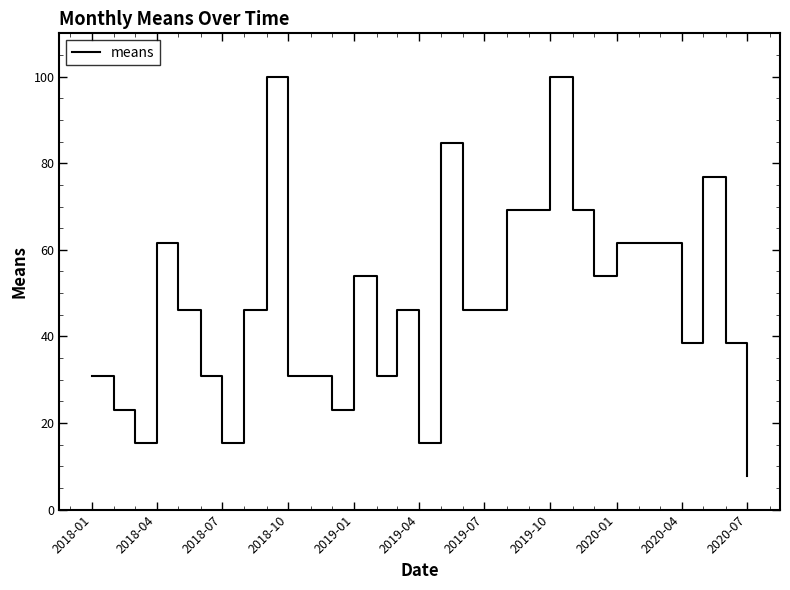

What is the difference between the second highest and second lowest values?

84.6